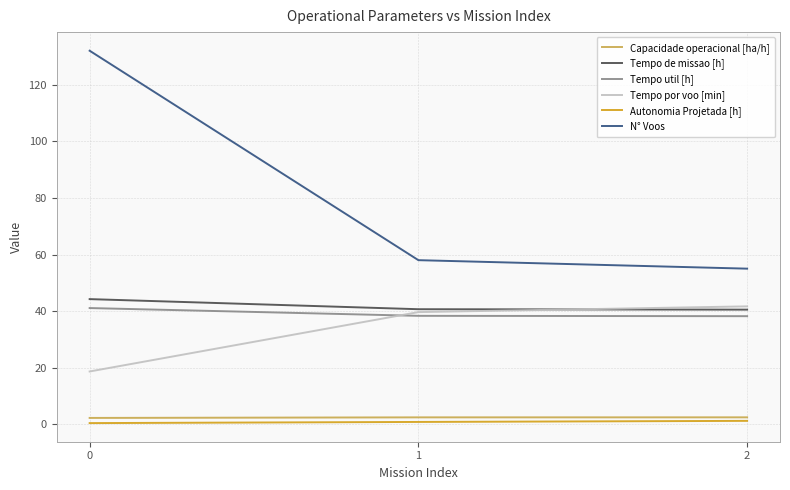

True or false: N° Voos has a value of 25.1 at 2.

False